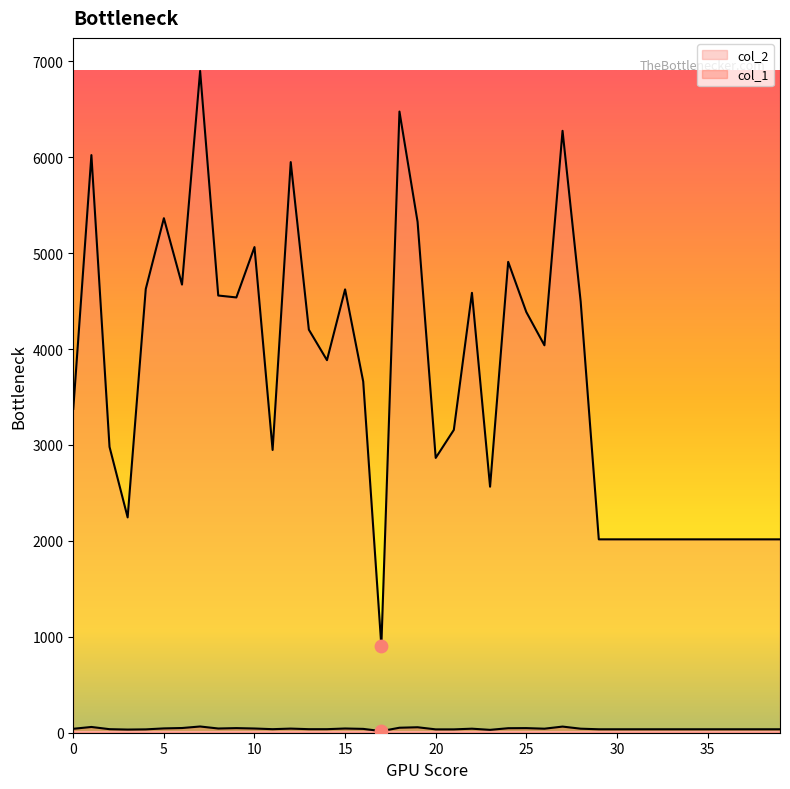

Which series has the largest Y range (max minus min)?

col_2